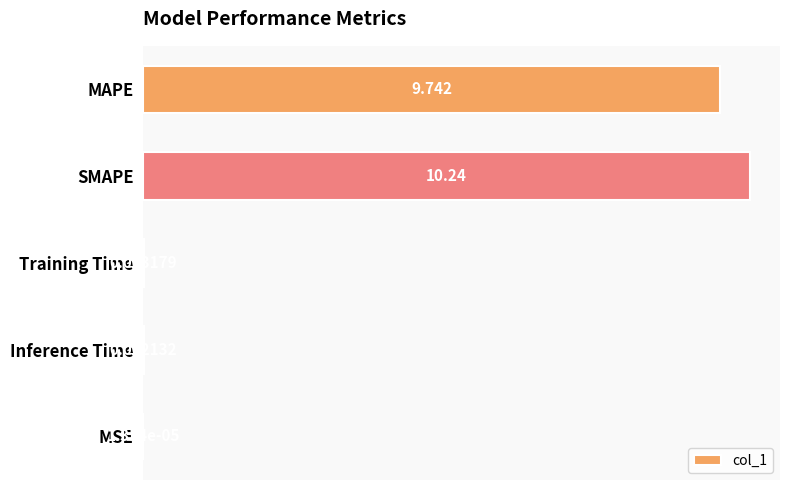

Between MAPE and MSE, which is larger?

MAPE